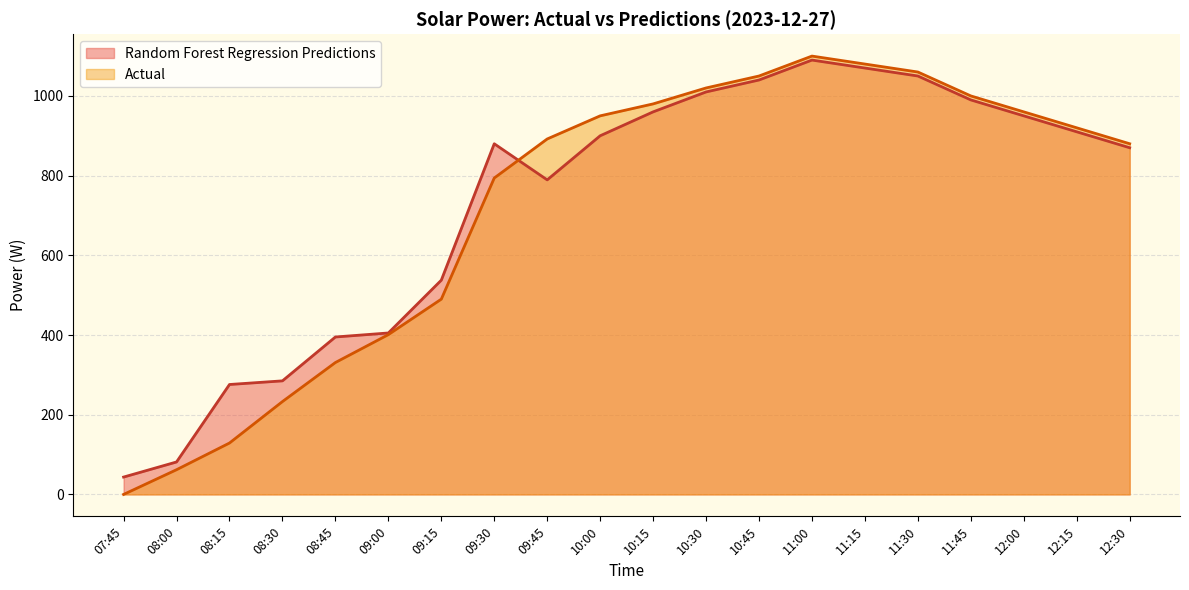

What is the approximate value of Random Forest Regression Predictions at 11:00?

1090.0